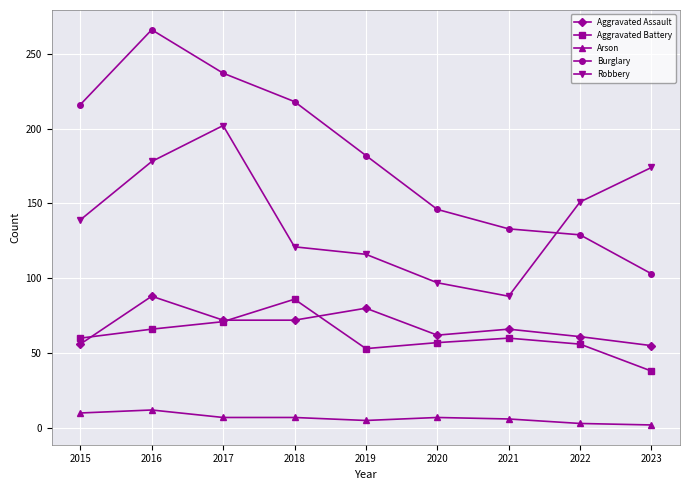

At which label does Aggravated Assault reach its peak?

2016